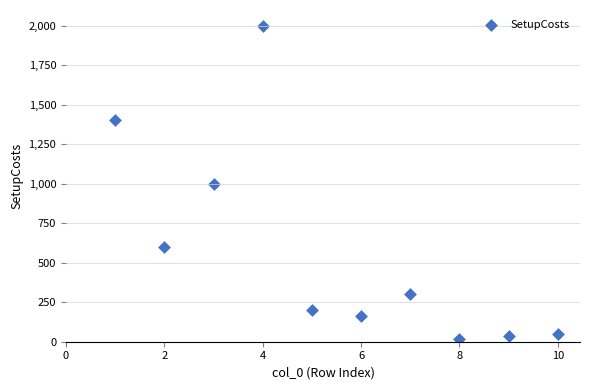

What is the range of X values (max minus min)?

9